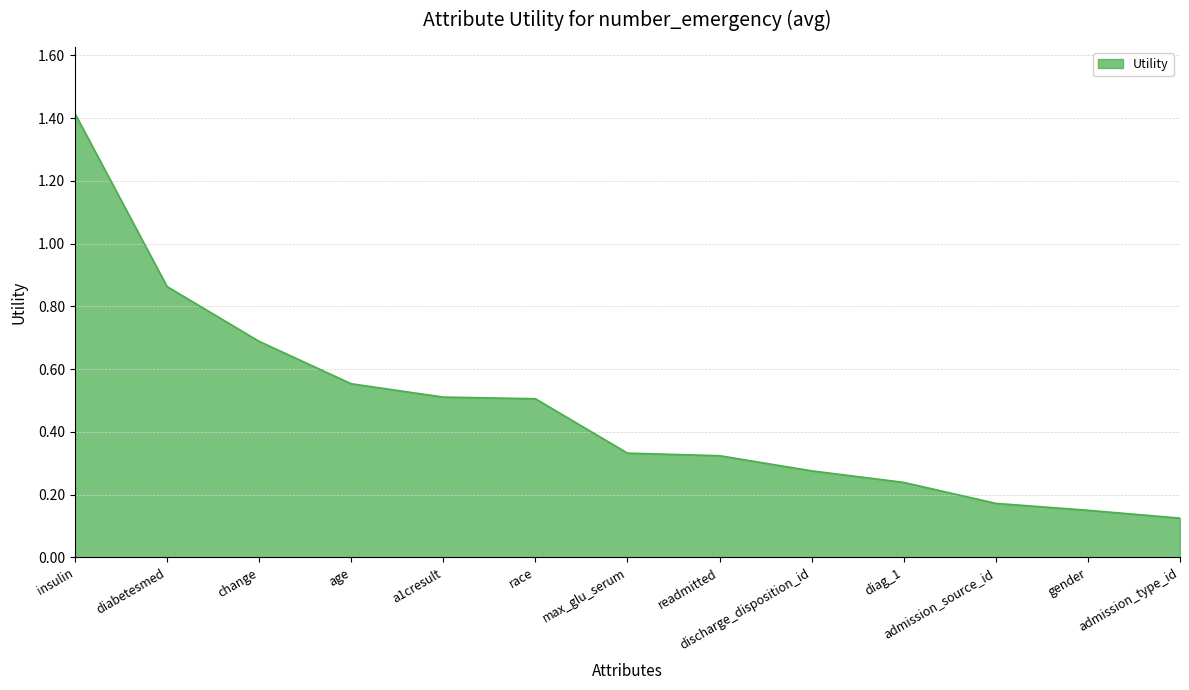

Which category has the highest value across all series?

insulin